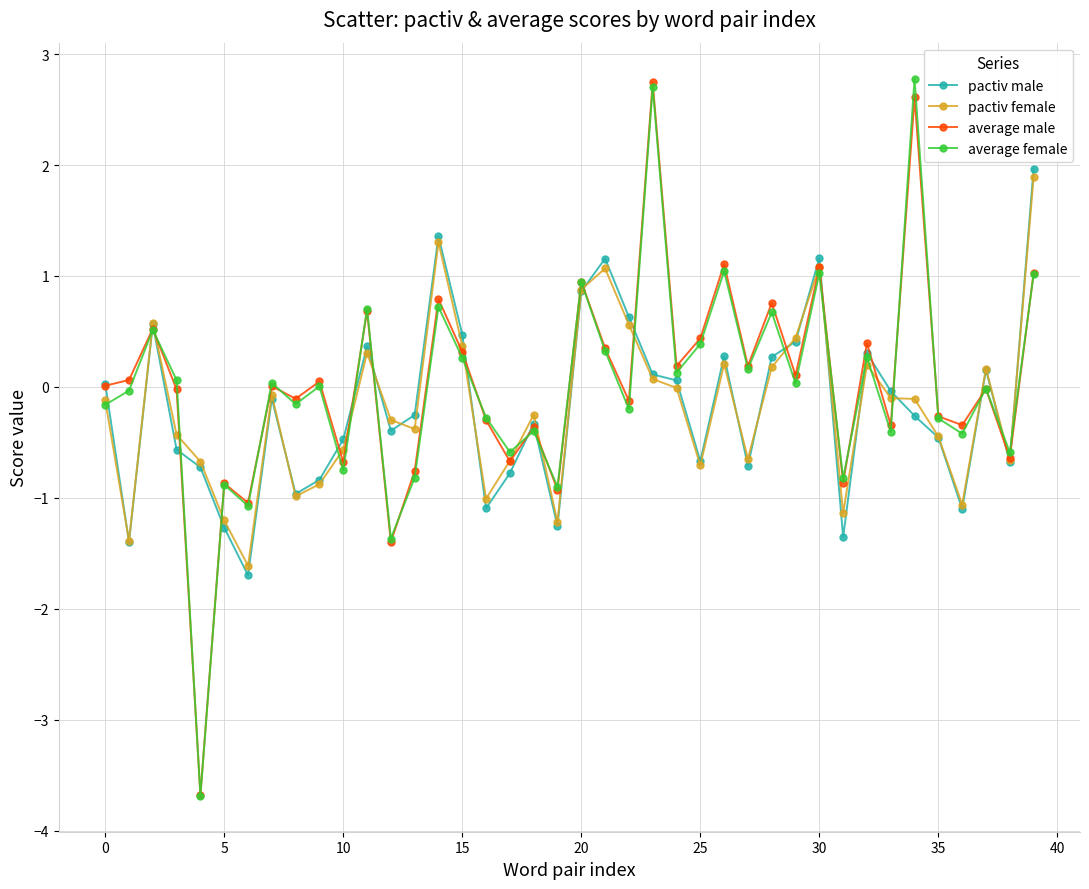

What is the value of the average female point at the 5th from the left?

-3.7